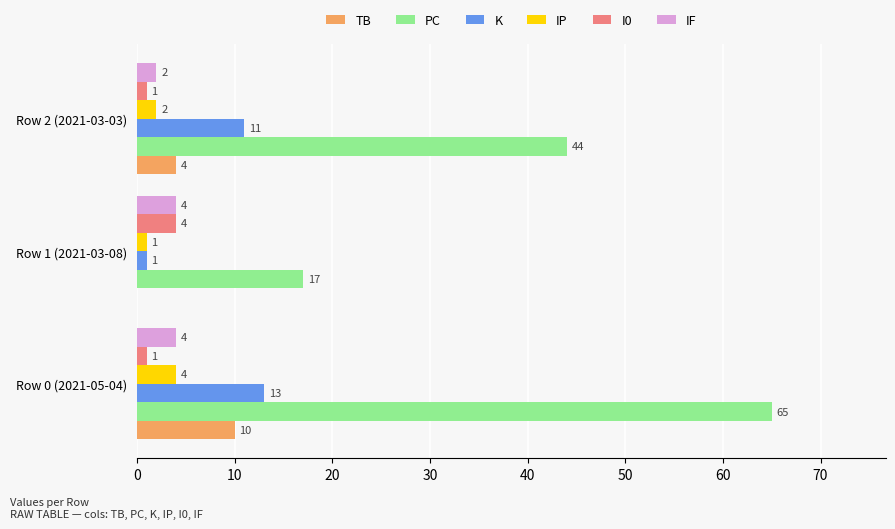

What is the average value of the TB series?

5